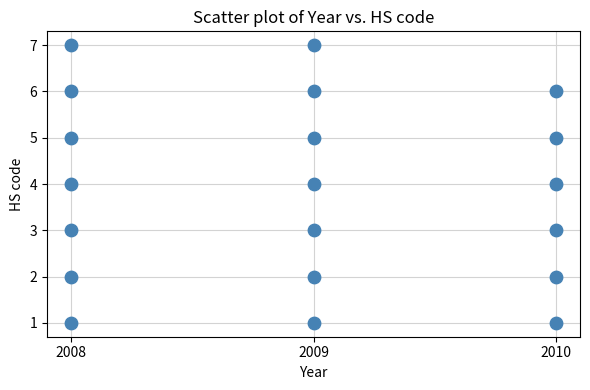

List the coordinates of all points as (Y, X) pairs, reading left to right.

(1, 2008)  (2, 2008)  (3, 2008)  (4, 2008)  (5, 2008)  (6, 2008)  (7, 2008)  (1, 2009)  (2, 2009)  (3, 2009)  (4, 2009)  (5, 2009)  (6, 2009)  (7, 2009)  (1, 2010)  (2, 2010)  (3, 2010)  (4, 2010)  (5, 2010)  (6, 2010)